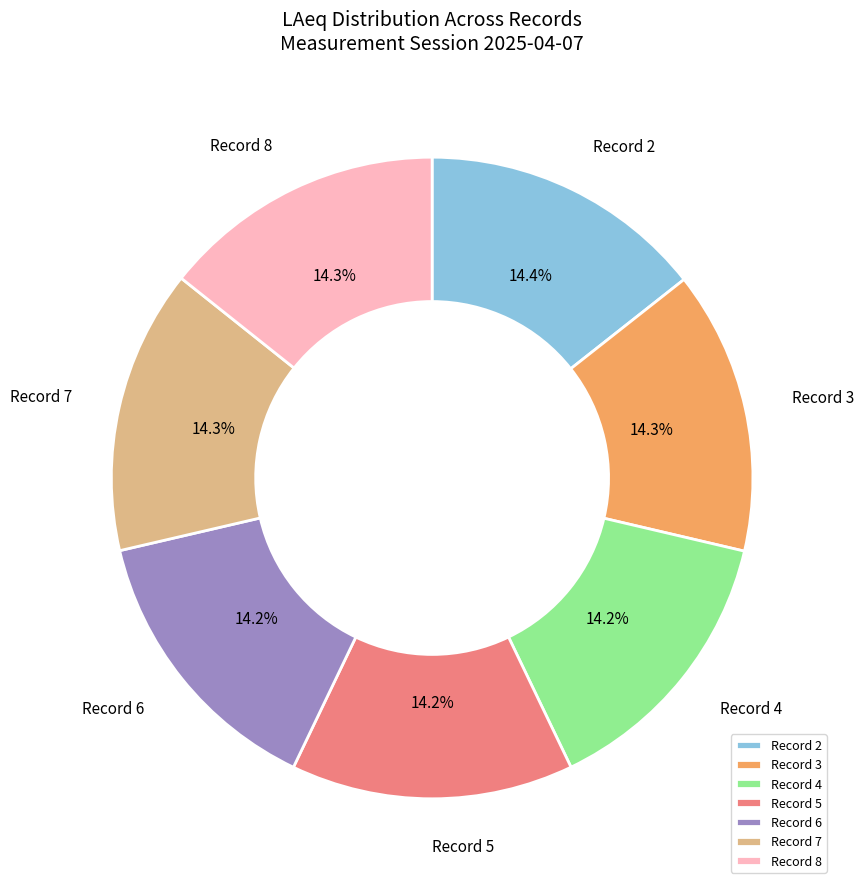

Approximately how many times larger is the value at Record 2 compared to Record 4?

1.0